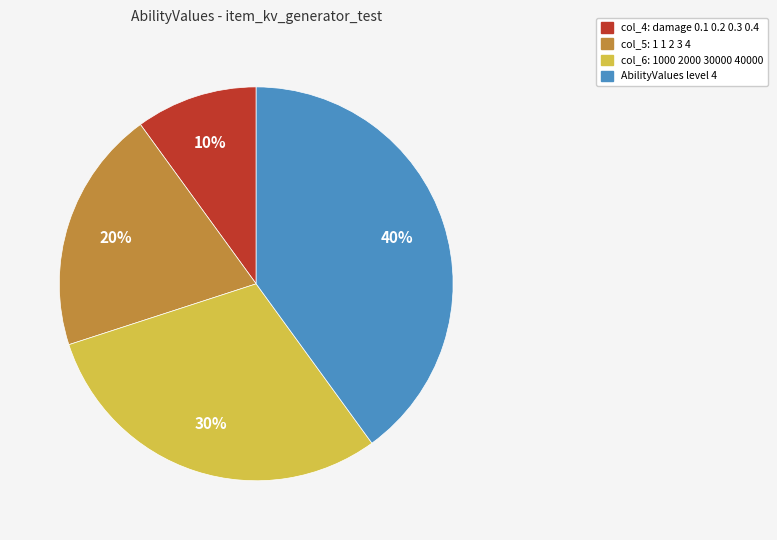

To the nearest percent, what is the difference between the largest and smallest slice percentages?

30%